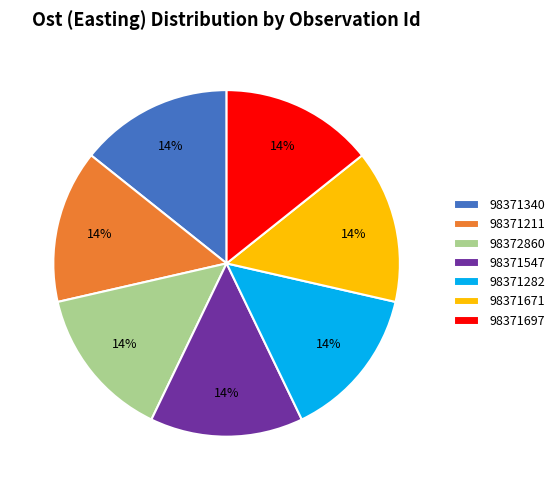

Is there any slice that represents more than half of the pie?

No